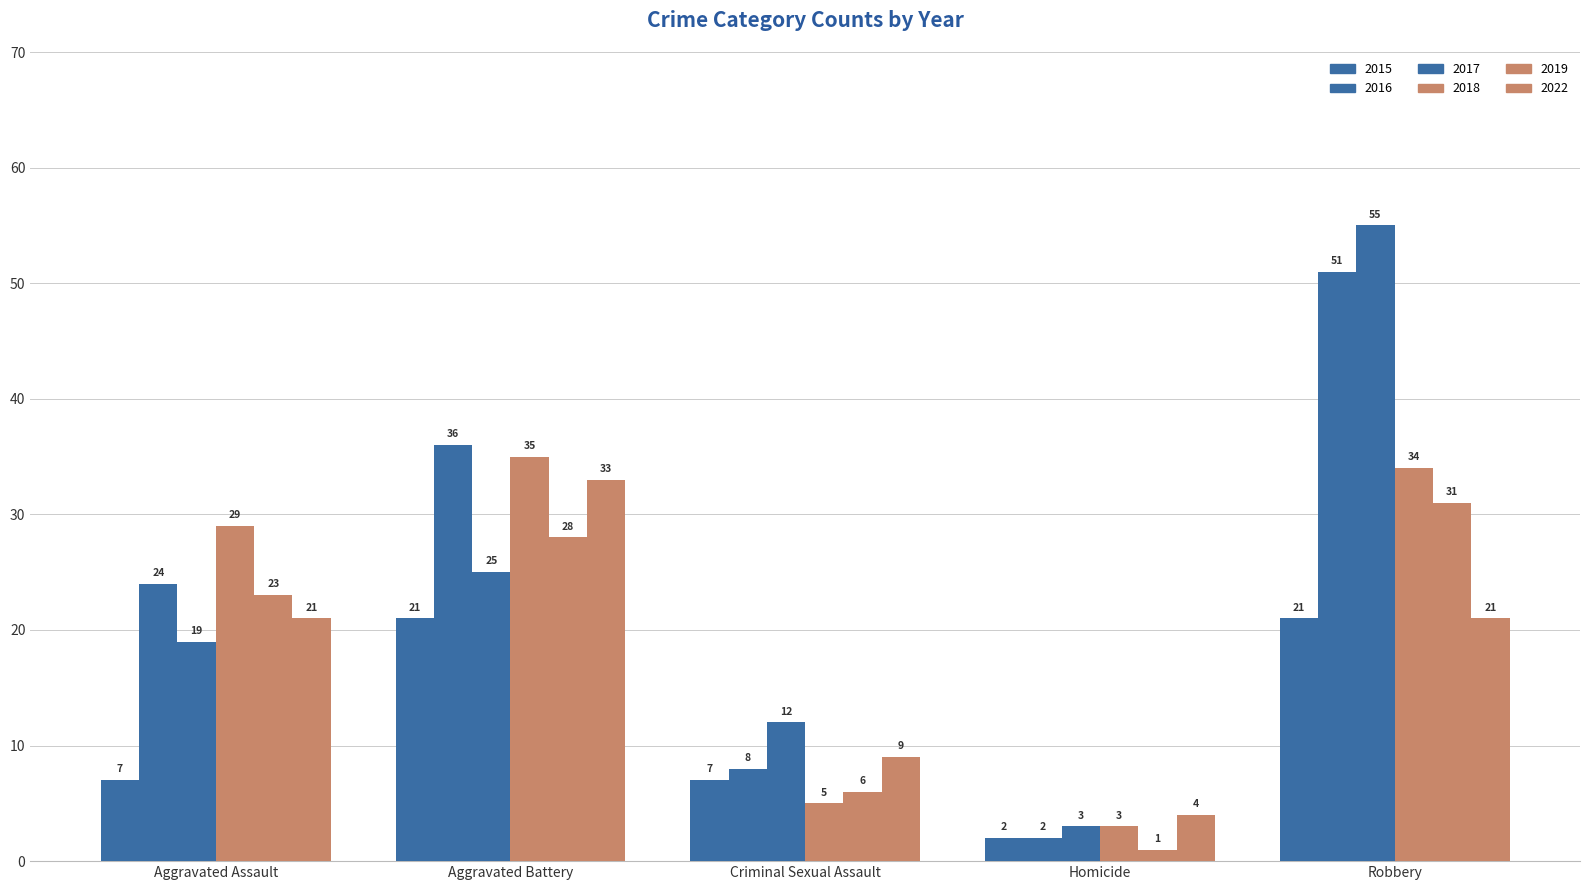

Count the number of data series in this chart.

6